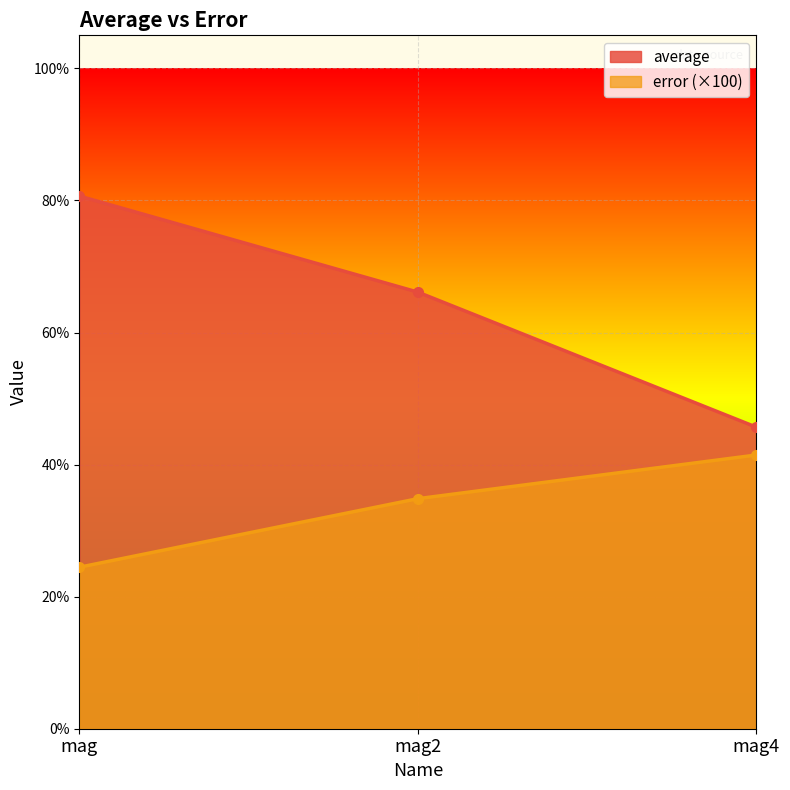

Between mag2 and mag, which is larger?

mag